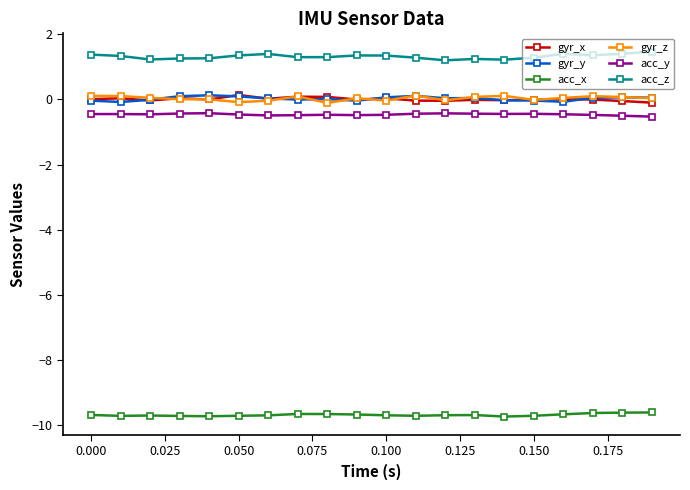

What is the value of the acc_x point at the 16th from the left?

-9.7